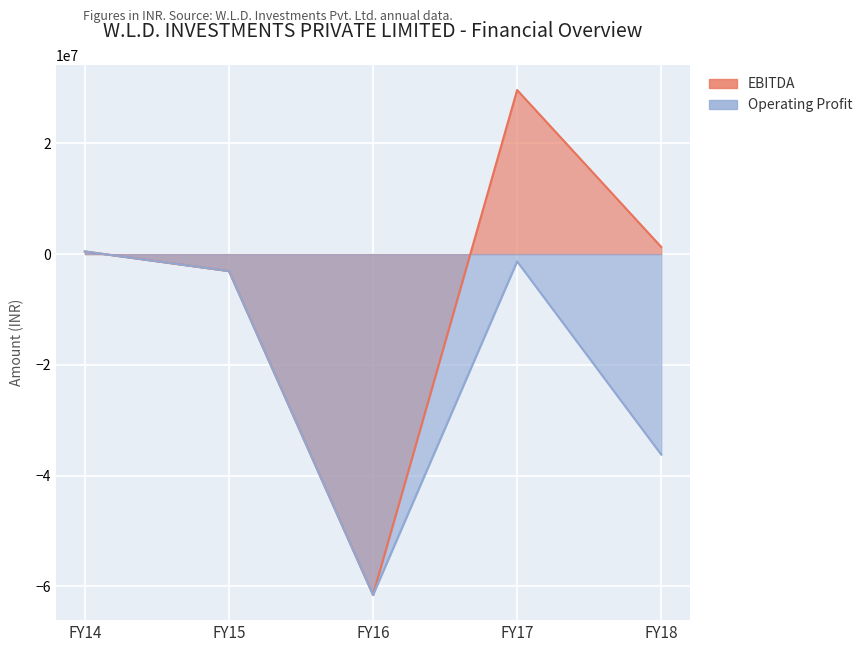

Is the value of Operating Profit at FY15 greater than the value of EBITDA at FY14?

No